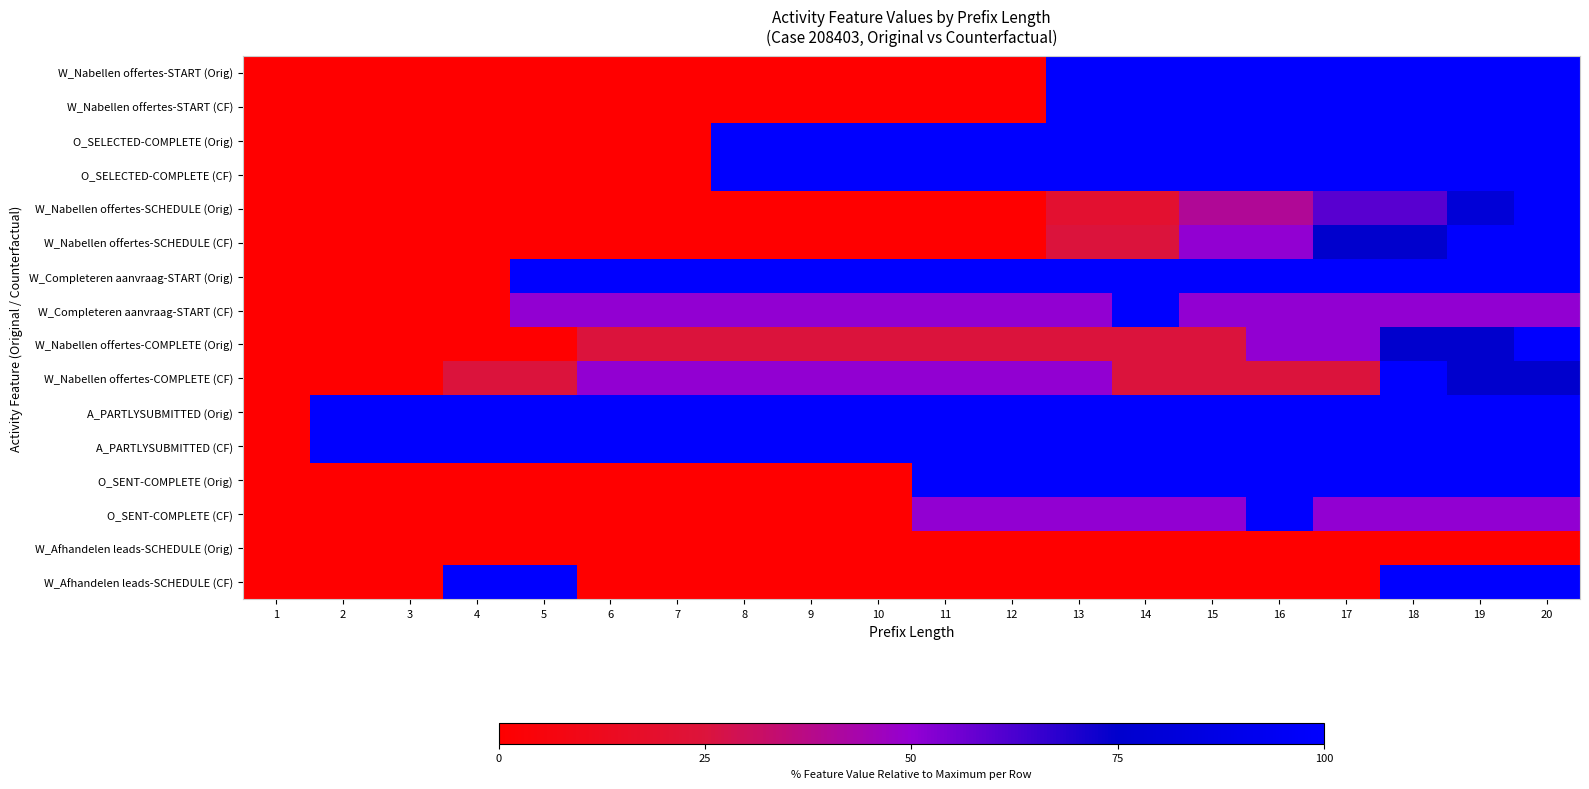

How many categories are shown in the chart?

20